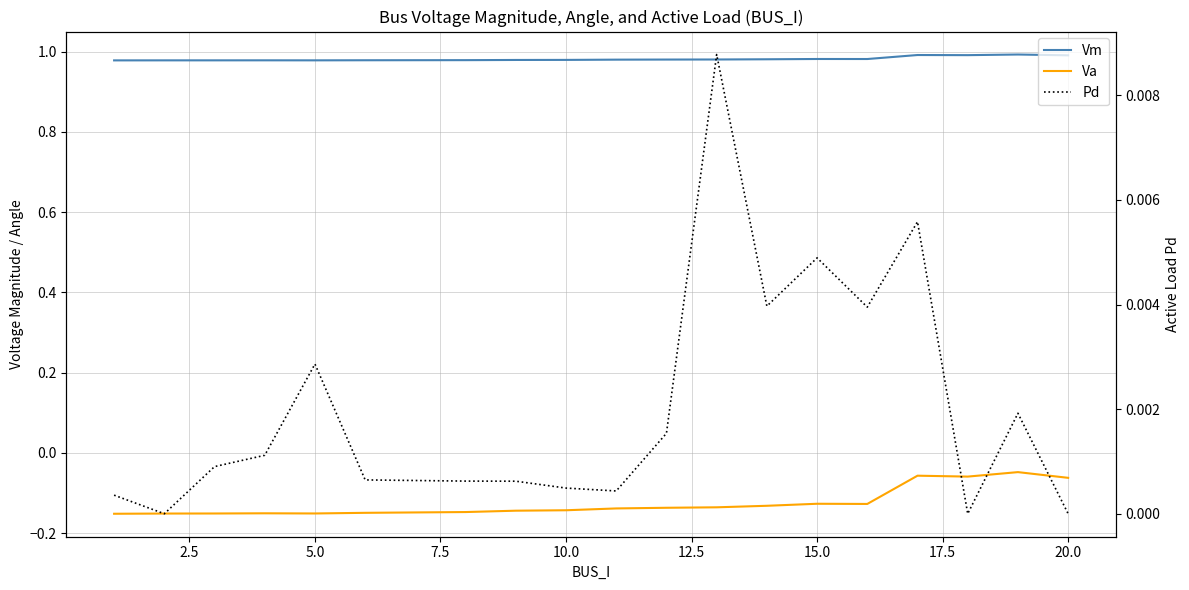

The Va series shows -0.1 at 20.0. True or false?

False